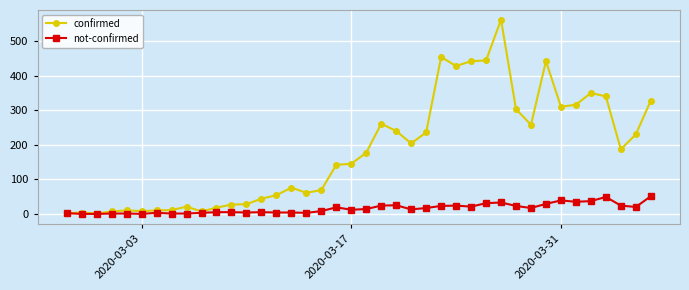

At how many categories does at least one series exceed 387?

6